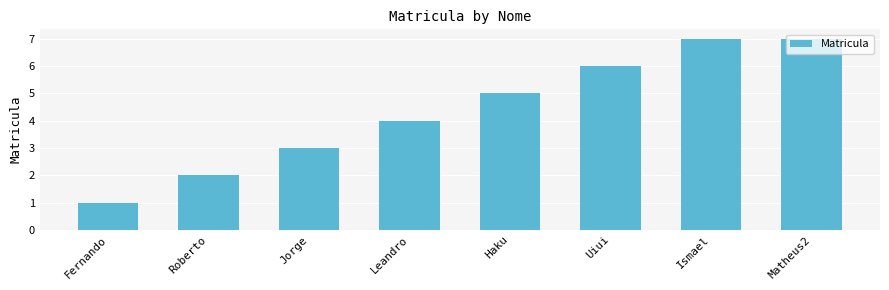

Does the chart contain any negative values?

No